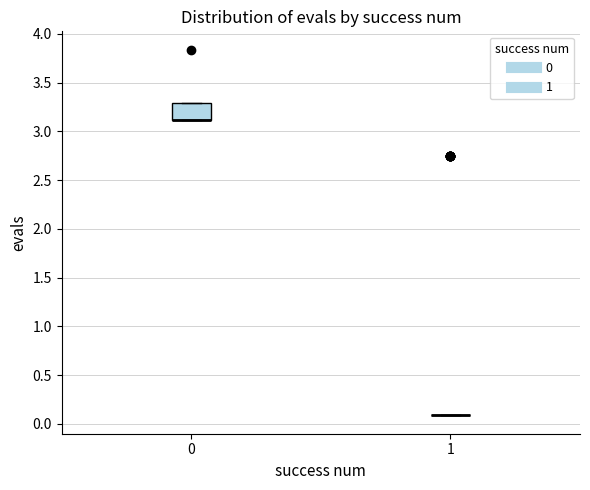

Which box is the tallest, from its lower edge to its upper edge?

0